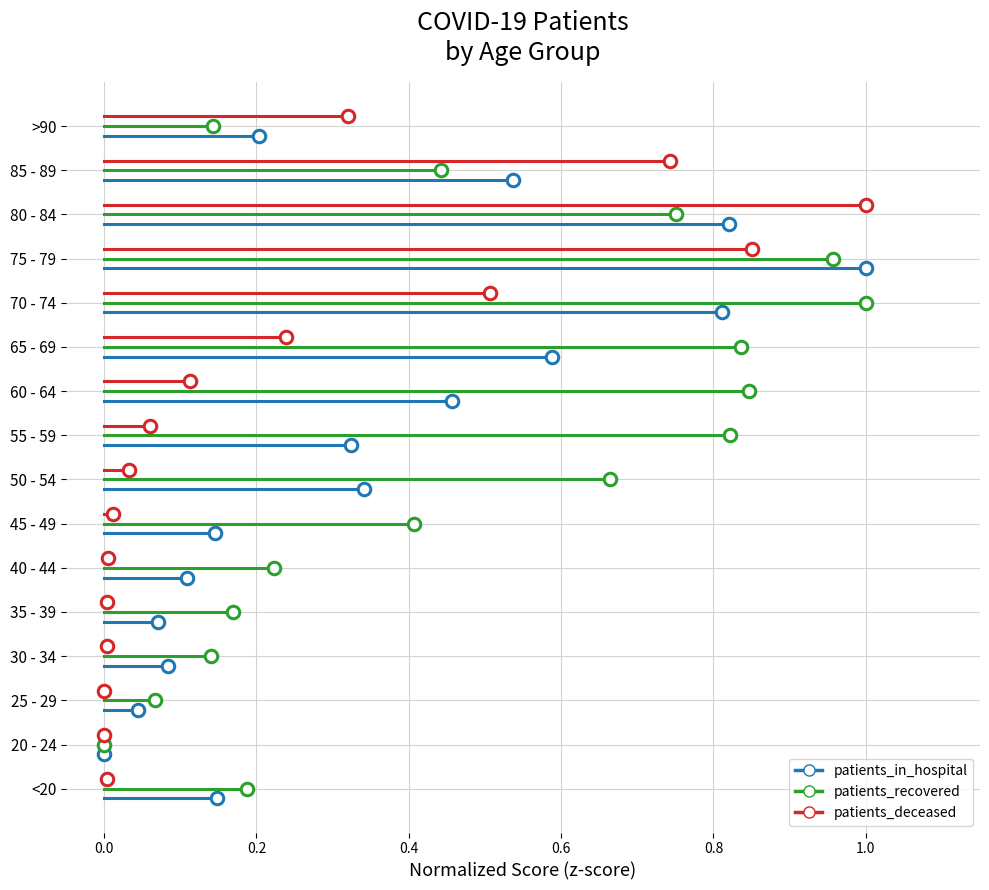

Which series has the largest range (max minus min)?

patients_in_hospital